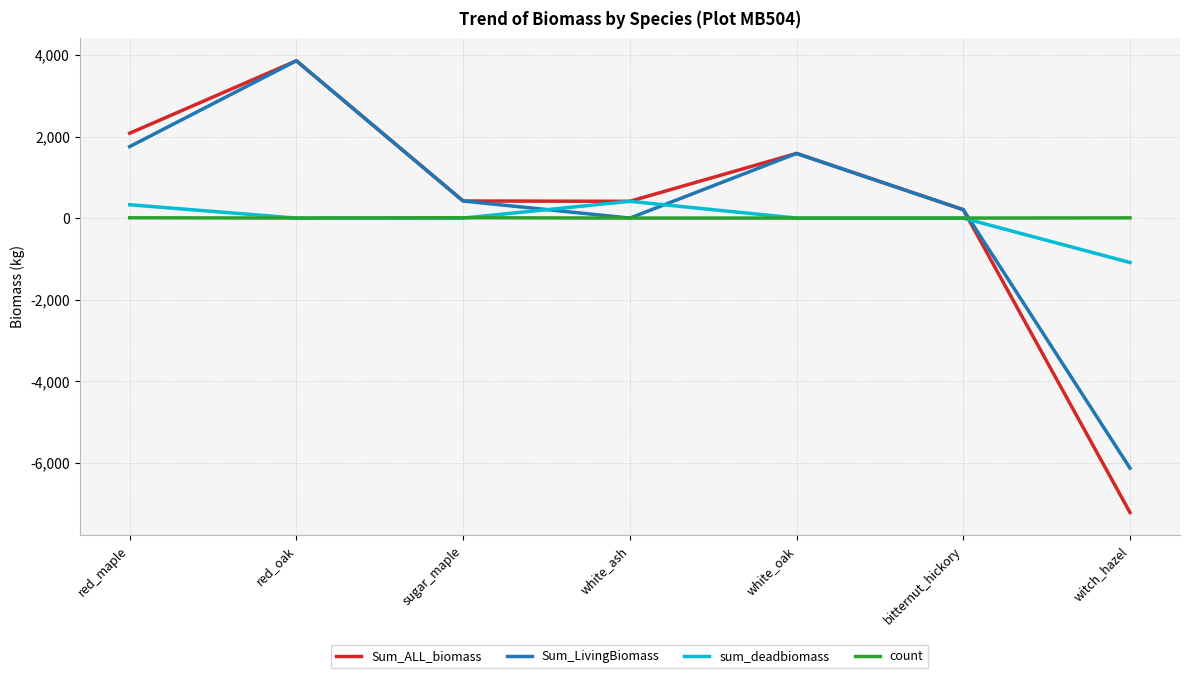

Which series changed the most between red_maple and sugar_maple?

Sum_ALL_biomass